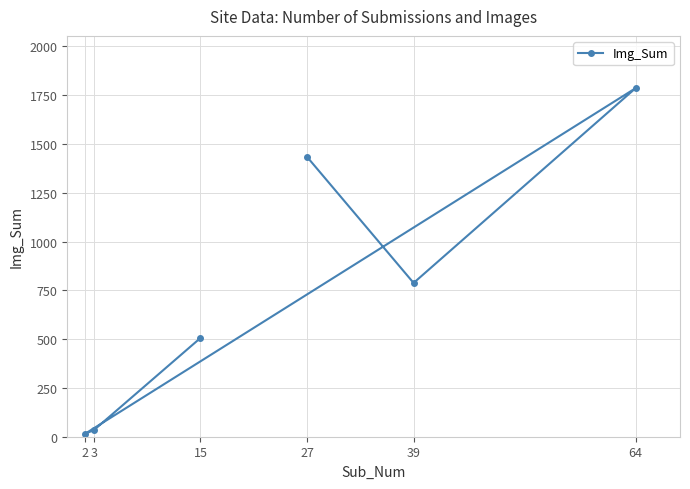

How many distinct data groups are displayed?

1